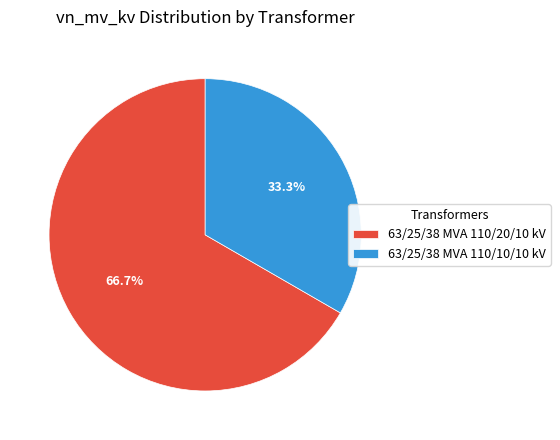

The 63/25/38 MVA 110/20/10 kV slice represents 67% of the pie. True or false?

True